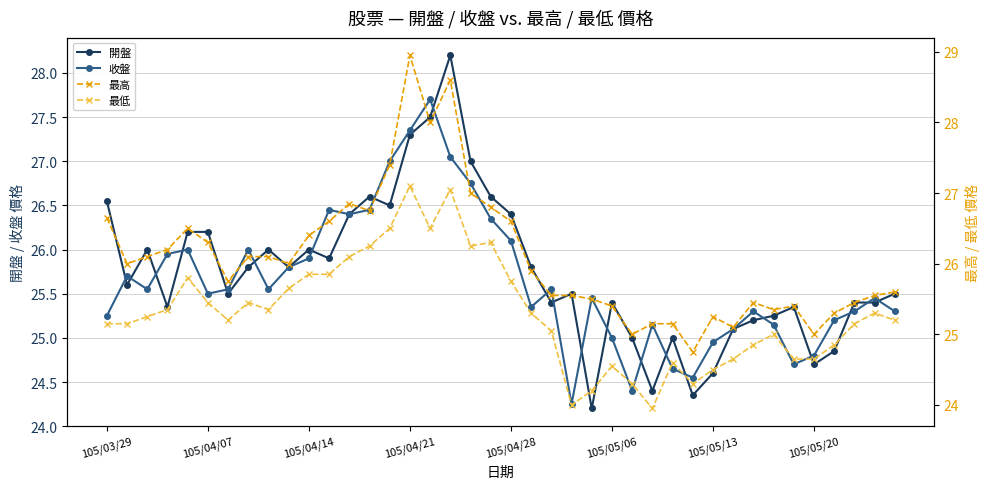

Is the value of 開盤 at 34 greater than the value of 最高 at 16?

No